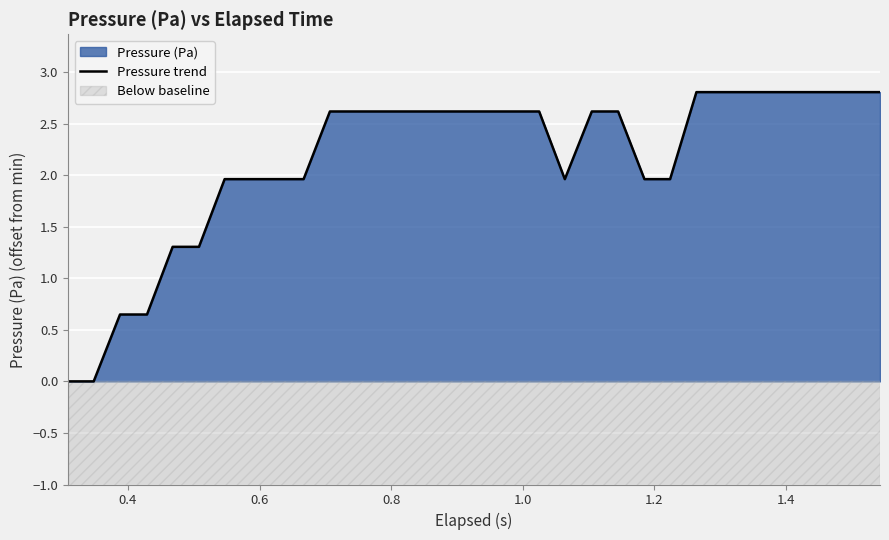

How many values are below 2?

13